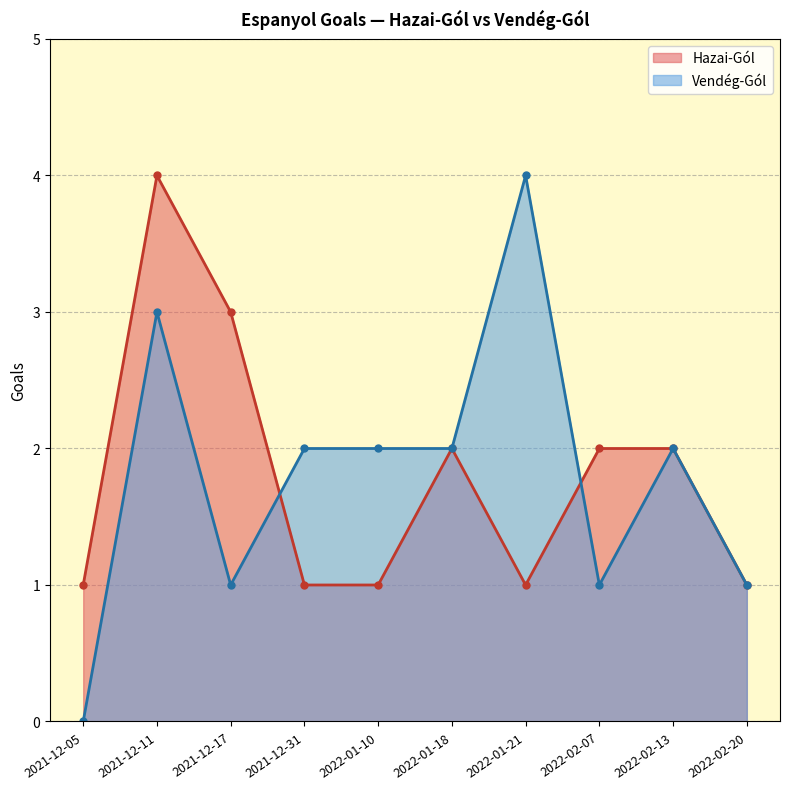

The Vendég-Gól series shows 0 at 2022-02-07. True or false?

False